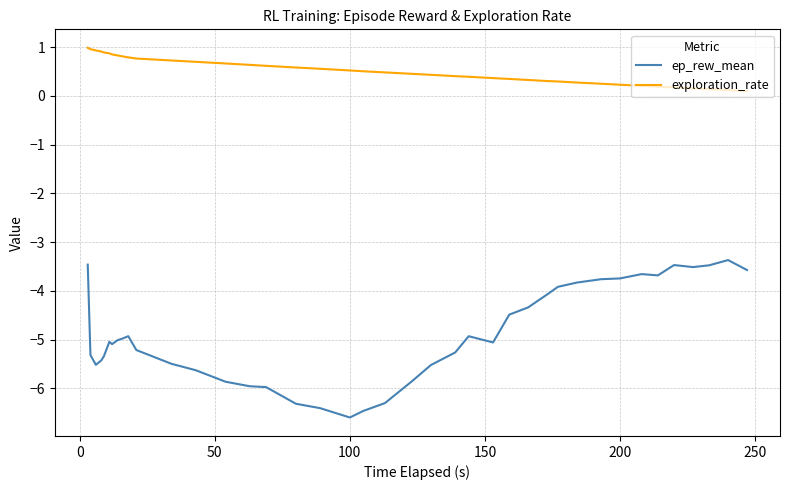

What is the smallest value displayed?

-6.6